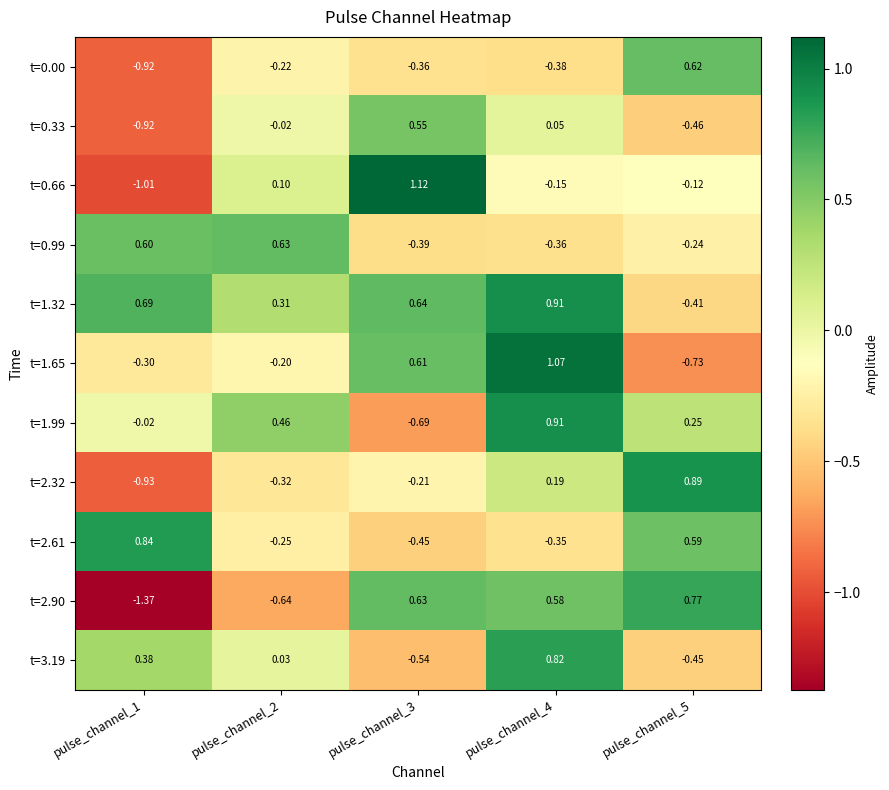

Reading right to left, list all the values displayed in this chart.

t=0.00: pulse_channel_5=0.6	pulse_channel_4=-0.4	pulse_channel_3=-0.4	pulse_channel_2=-0.2	pulse_channel_1=-0.9
t=0.33: pulse_channel_5=-0.5	pulse_channel_4=0.1	pulse_channel_3=0.6	pulse_channel_2=-0.0	pulse_channel_1=-0.9
t=0.66: pulse_channel_5=-0.1	pulse_channel_4=-0.1	pulse_channel_3=1.1	pulse_channel_2=0.1	pulse_channel_1=-1.0
t=0.99: pulse_channel_5=-0.2	pulse_channel_4=-0.4	pulse_channel_3=-0.4	pulse_channel_2=0.6	pulse_channel_1=0.6
t=1.32: pulse_channel_5=-0.4	pulse_channel_4=0.9	pulse_channel_3=0.6	pulse_channel_2=0.3	pulse_channel_1=0.7
t=1.65: pulse_channel_5=-0.7	pulse_channel_4=1.1	pulse_channel_3=0.6	pulse_channel_2=-0.2	pulse_channel_1=-0.3
t=1.99: pulse_channel_5=0.2	pulse_channel_4=0.9	pulse_channel_3=-0.7	pulse_channel_2=0.5	pulse_channel_1=-0.0
t=2.32: pulse_channel_5=0.9	pulse_channel_4=0.2	pulse_channel_3=-0.2	pulse_channel_2=-0.3	pulse_channel_1=-0.9
t=2.61: pulse_channel_5=0.6	pulse_channel_4=-0.3	pulse_channel_3=-0.5	pulse_channel_2=-0.2	pulse_channel_1=0.8
t=2.90: pulse_channel_5=0.8	pulse_channel_4=0.6	pulse_channel_3=0.6	pulse_channel_2=-0.6	pulse_channel_1=-1.4
t=3.19: pulse_channel_5=-0.5	pulse_channel_4=0.8	pulse_channel_3=-0.5	pulse_channel_2=0.0	pulse_channel_1=0.4